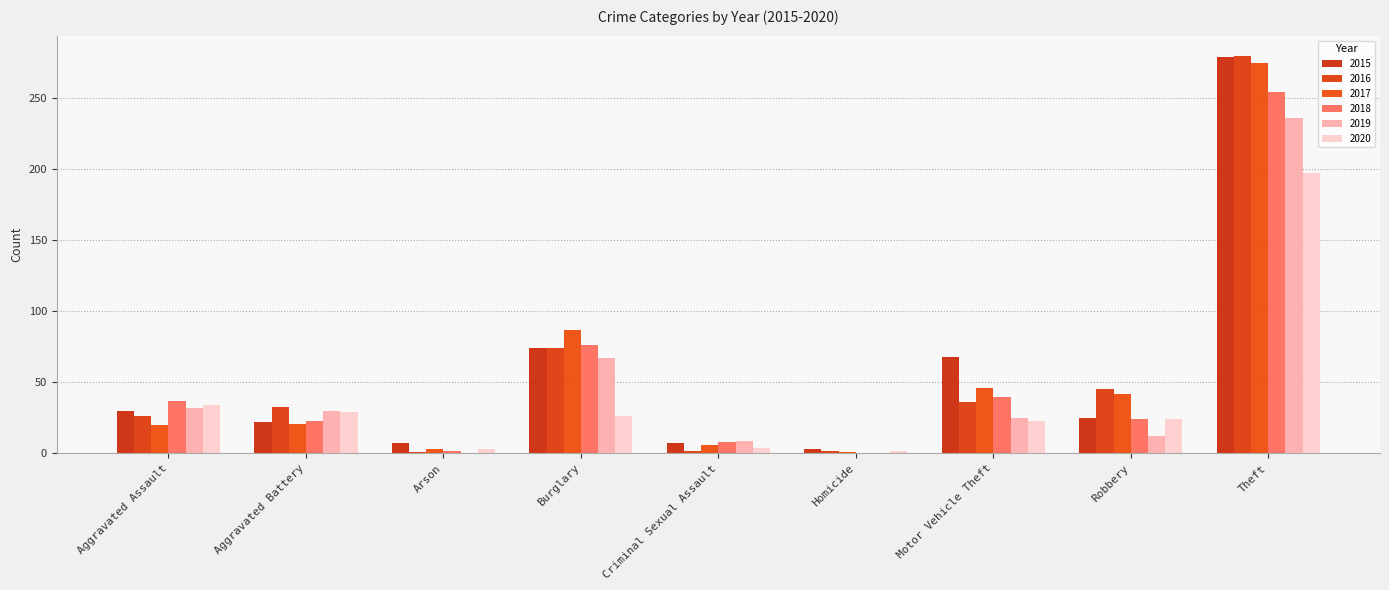

How many distinct data groups are displayed?

6